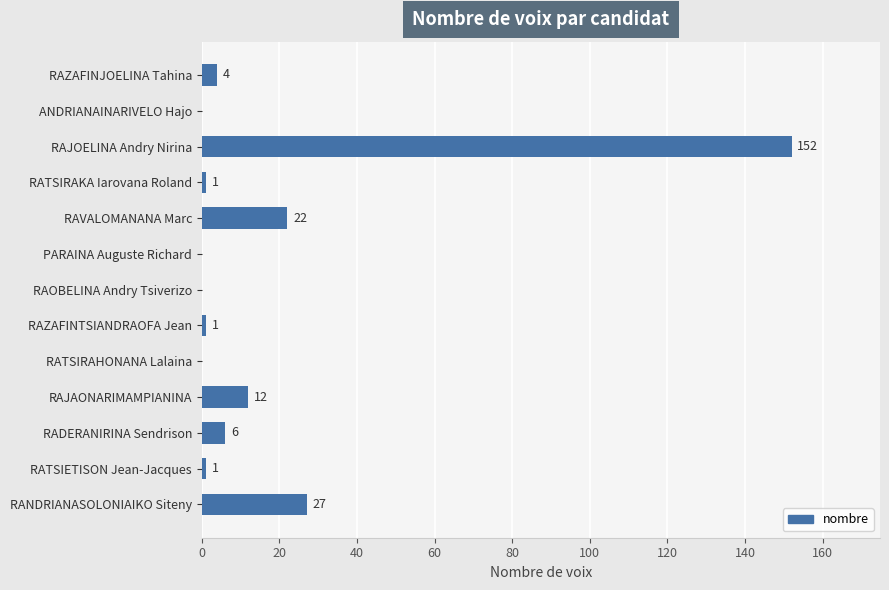

The value at RANDRIANASOLONIAIKO Siteny is 36. True or false?

False